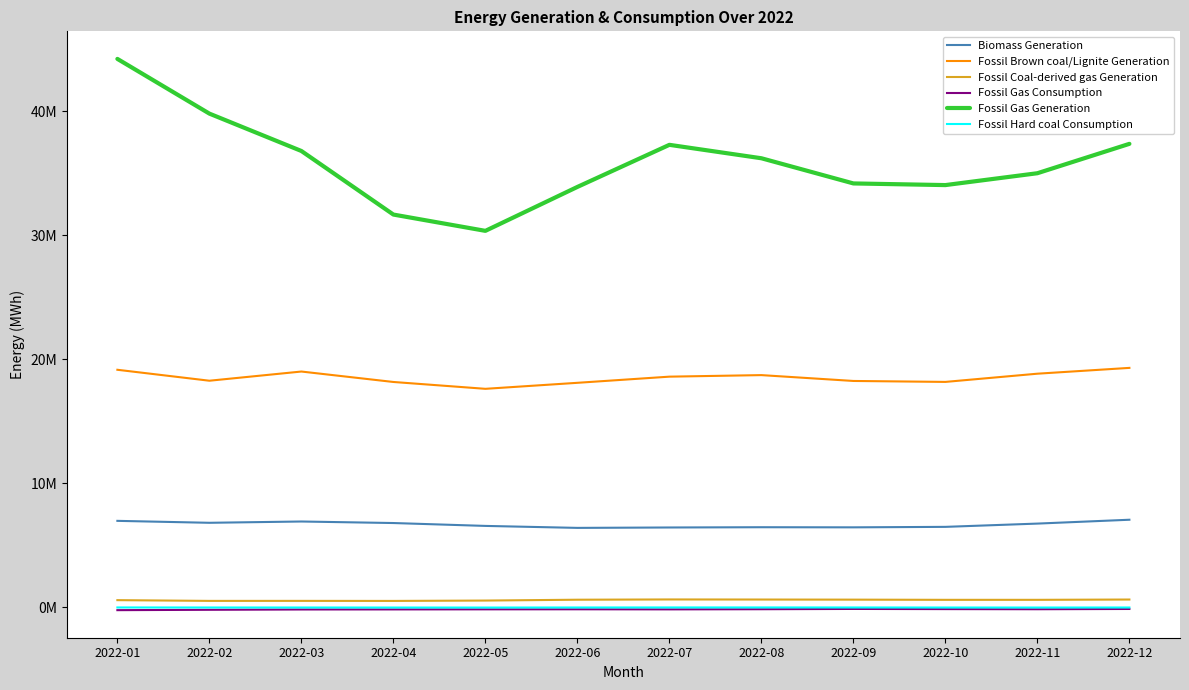

True or false: Fossil Coal-derived gas Generation and Fossil Hard coal Consumption intersect in this chart.

False